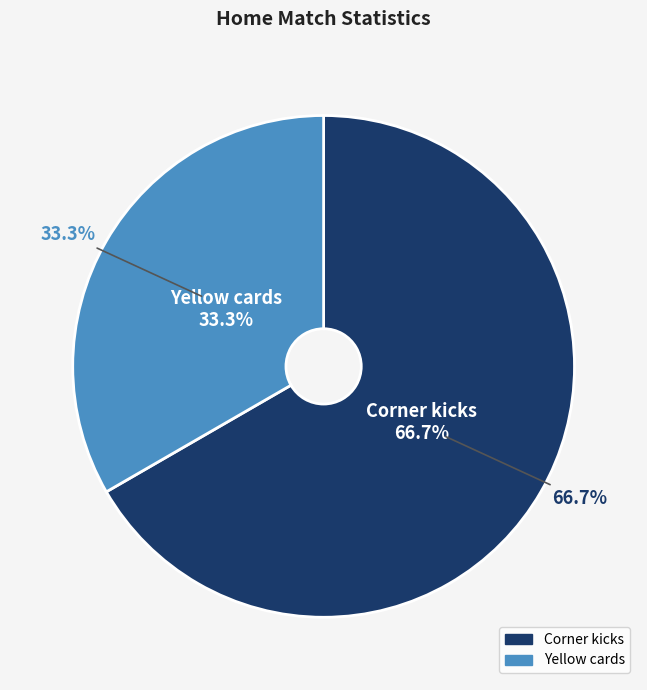

To the nearest percent, what is the average slice percentage?

50%